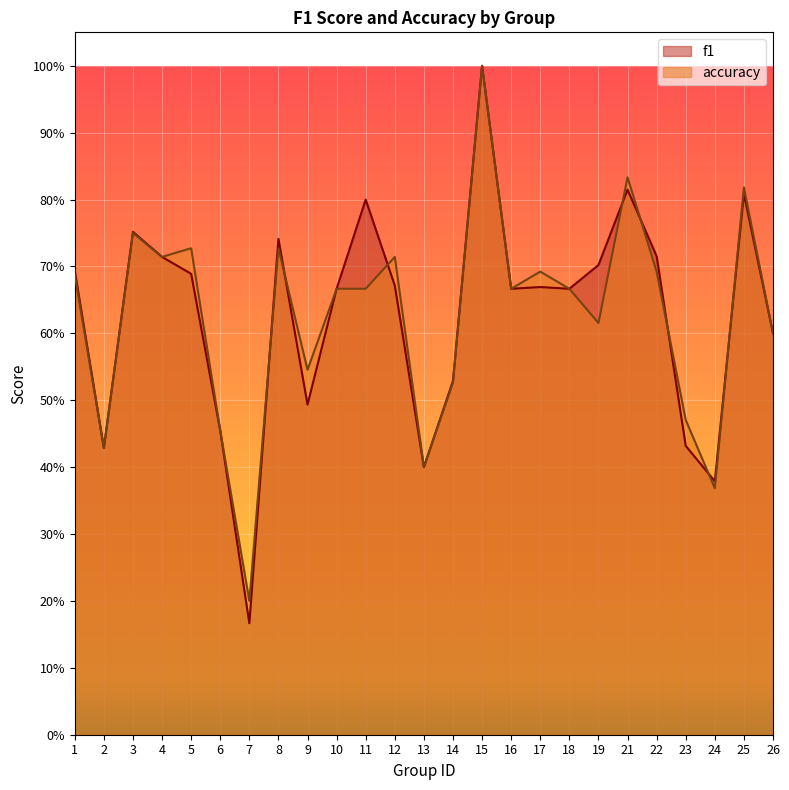

In accuracy, how many points are higher than both neighbors (excluding endpoints)?

8